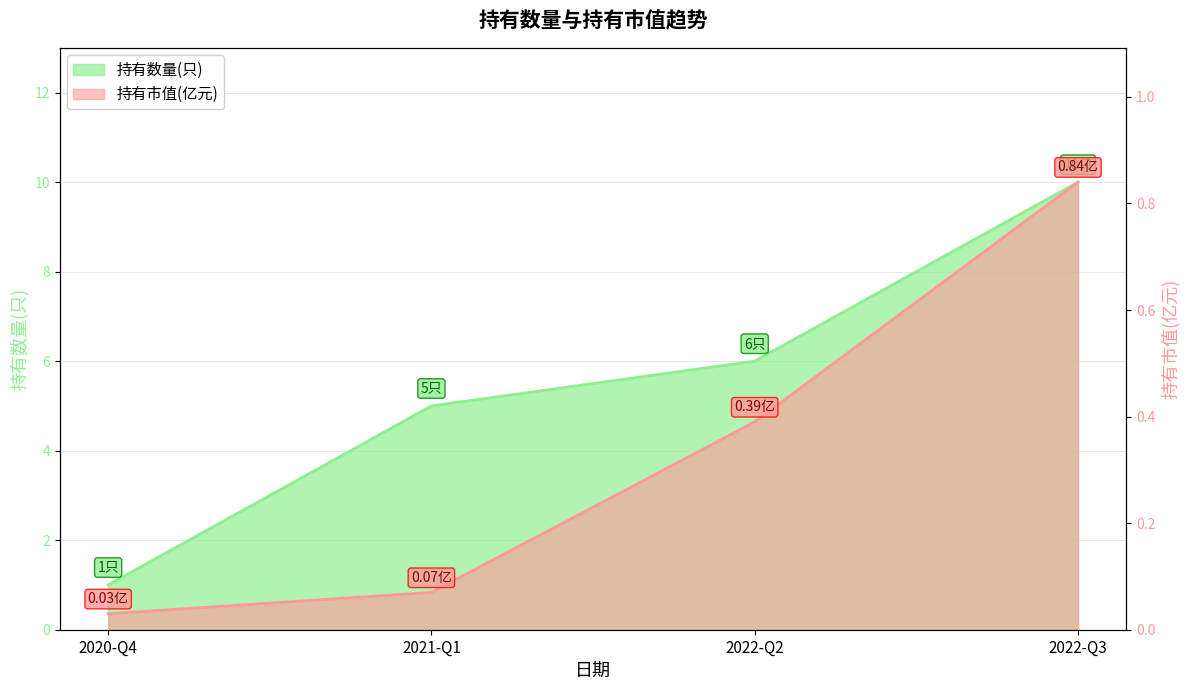

What is the difference between the highest and lowest values at 2022-Q2?

5.6